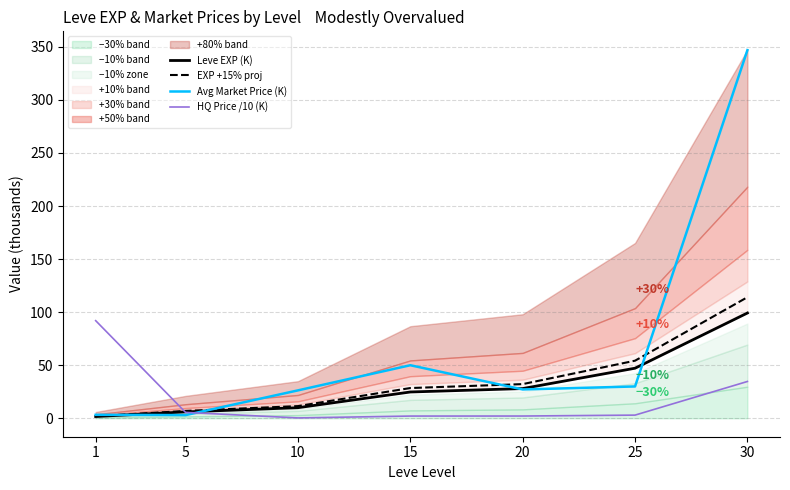

How many intersections are there between Leve EXP (K) and Avg Market Price (K)?

4